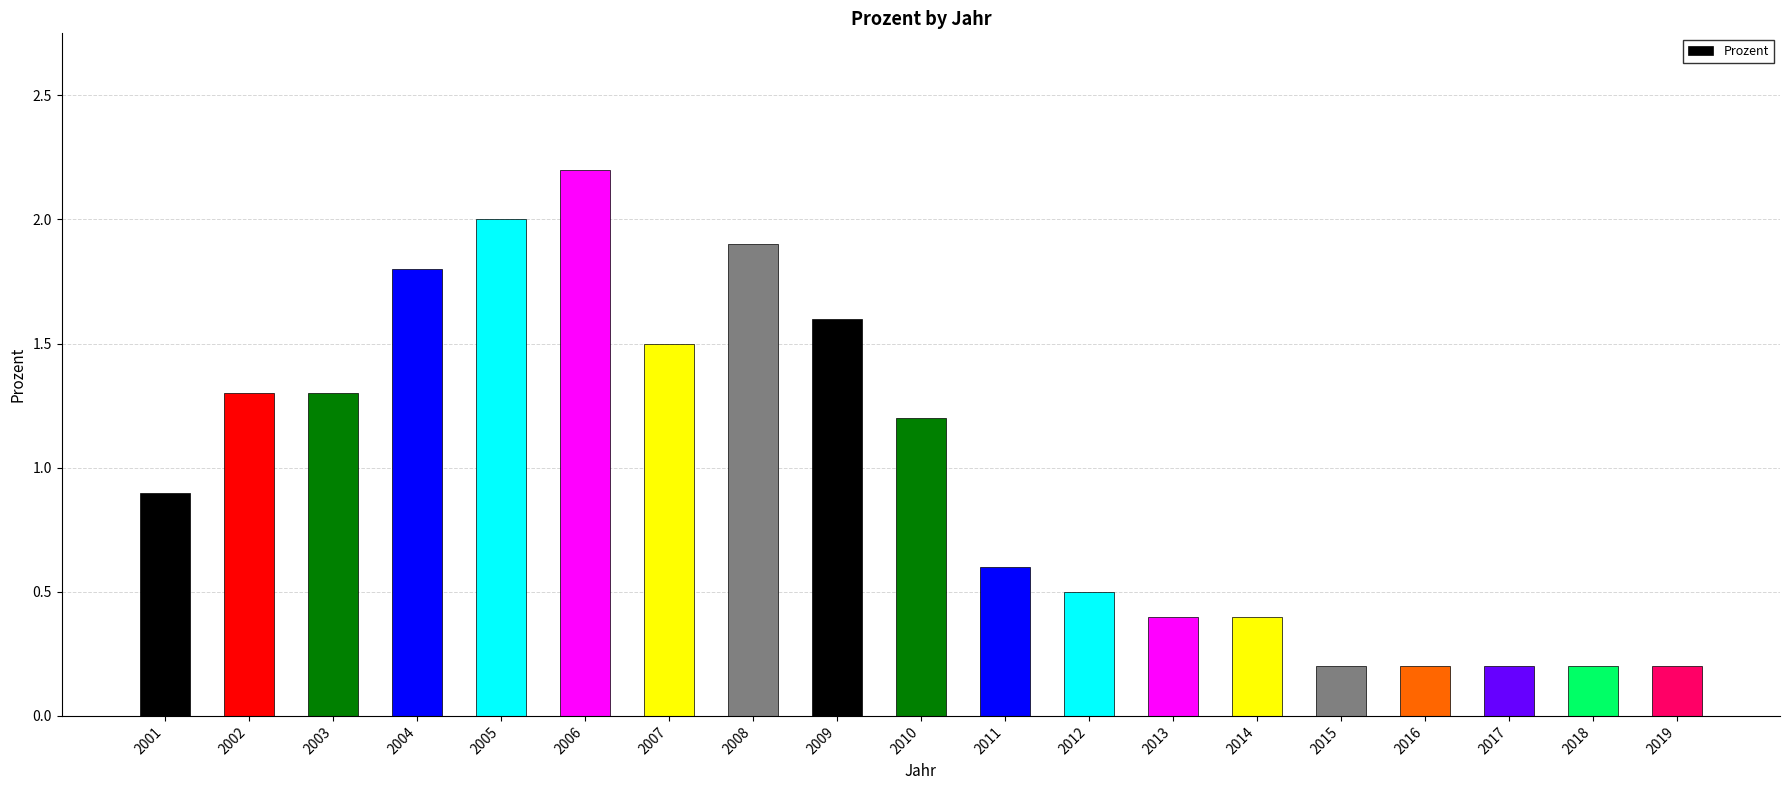

How many bars are there in total?

19